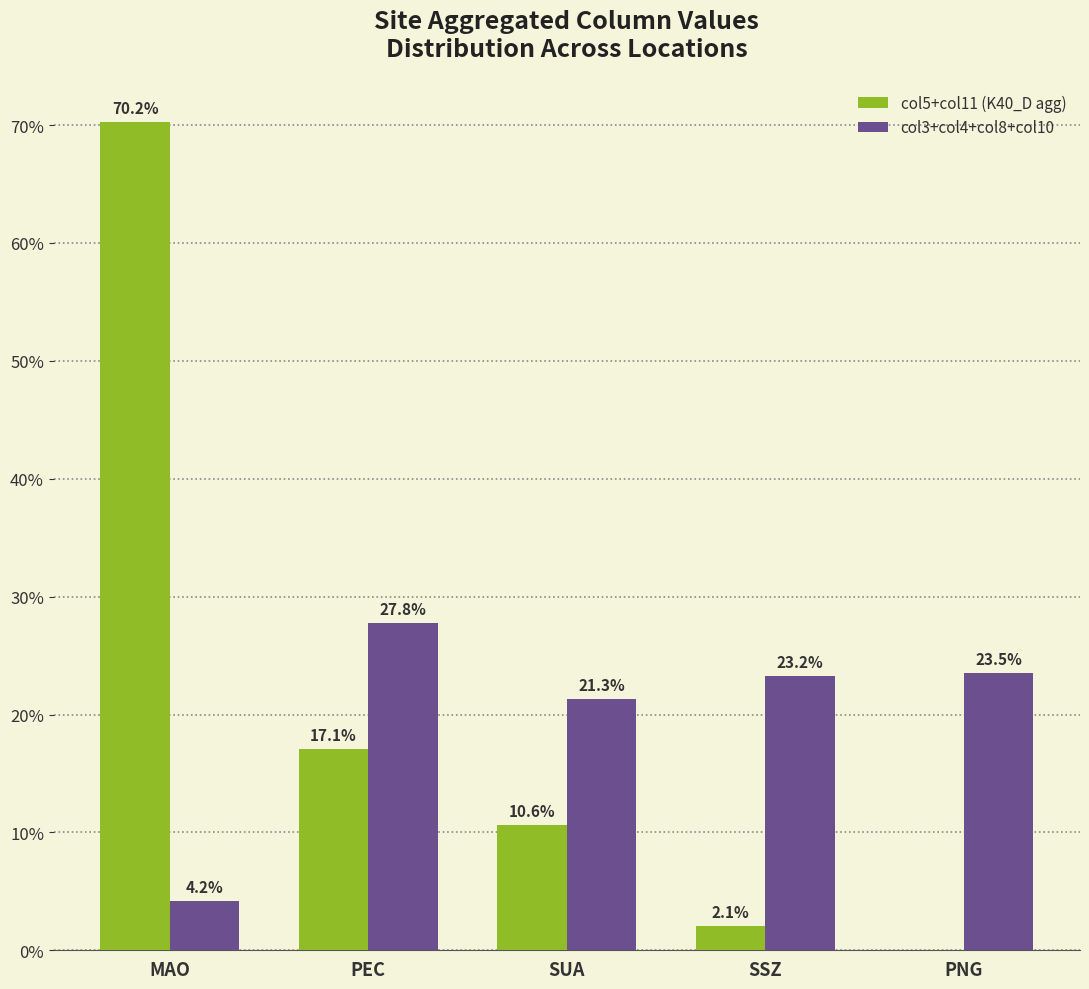

What is the difference between the col3+col4+col8+col10 values at PEC and MAO?

23.6